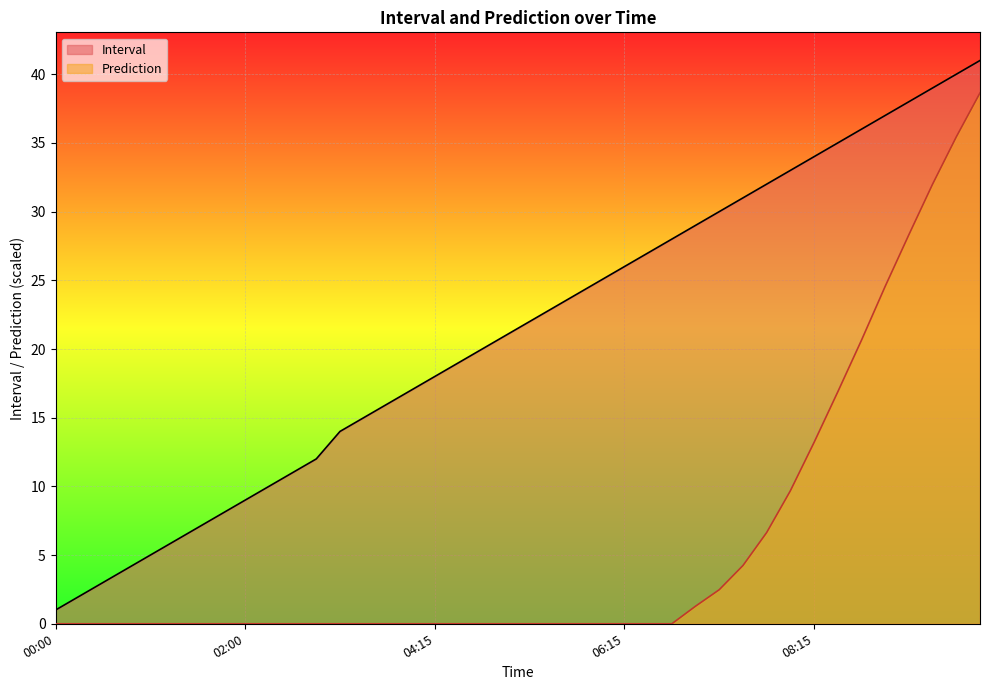

Rank the series by their average value, from lowest to highest.

Prediction, Interval